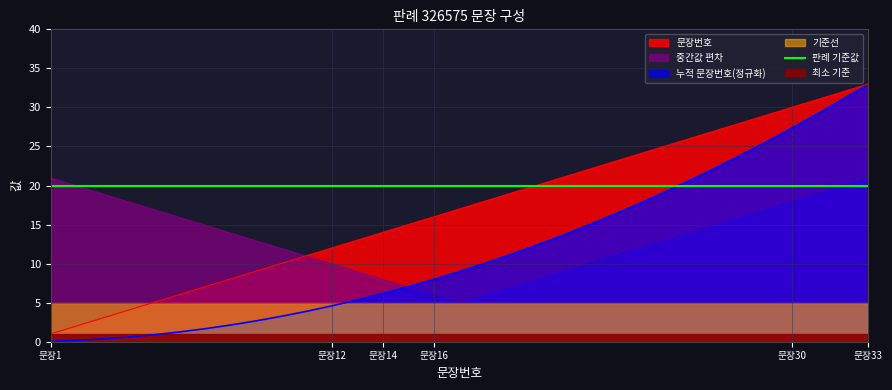

At which label does 문장번호 reach its minimum?

문장1